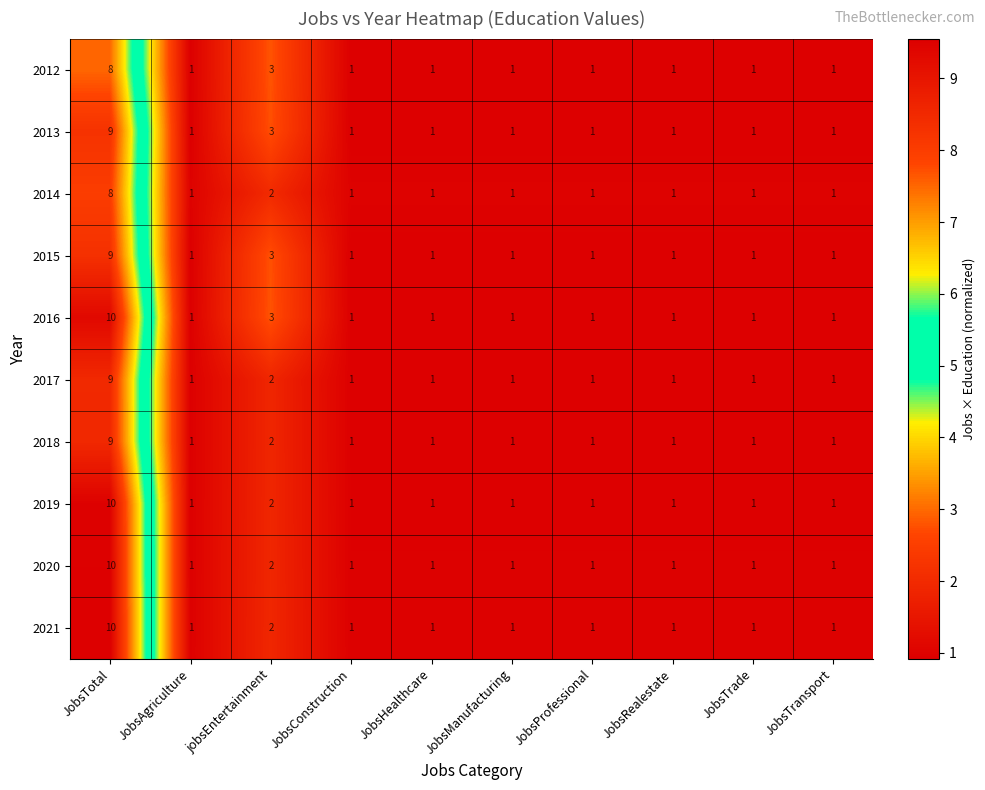

What is the difference between the maximum and minimum values in the 2018 series?

8